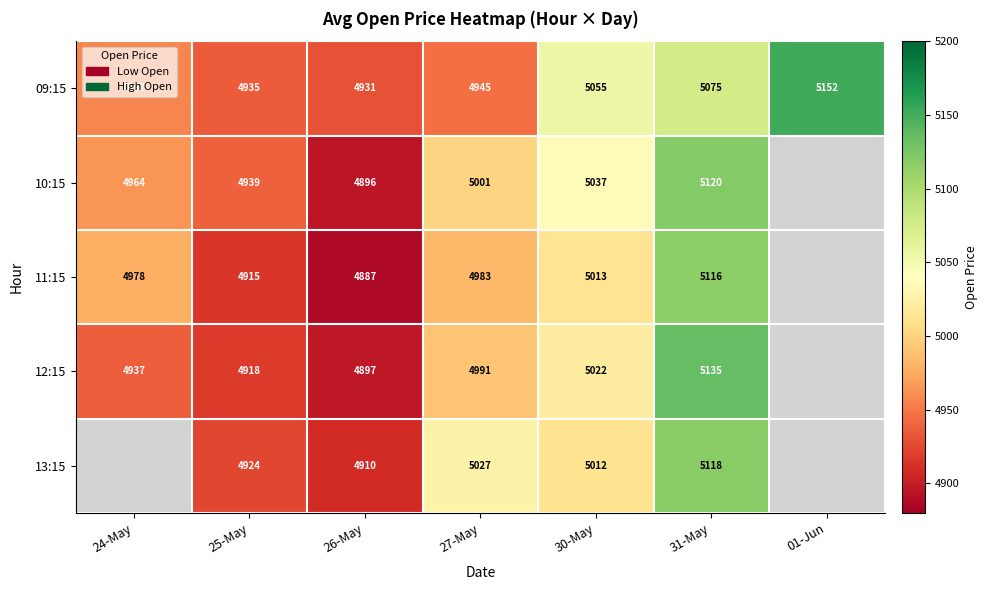

Rank the series at 30-May from lowest to highest value.

13:15, 11:15, 12:15, 10:15, 09:15